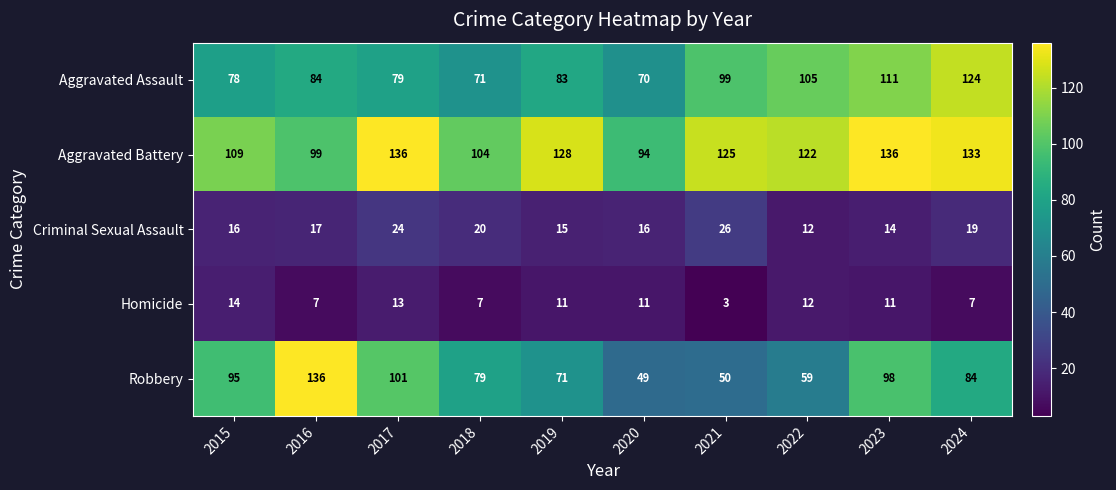

At which label does Aggravated Assault reach its minimum?

2020